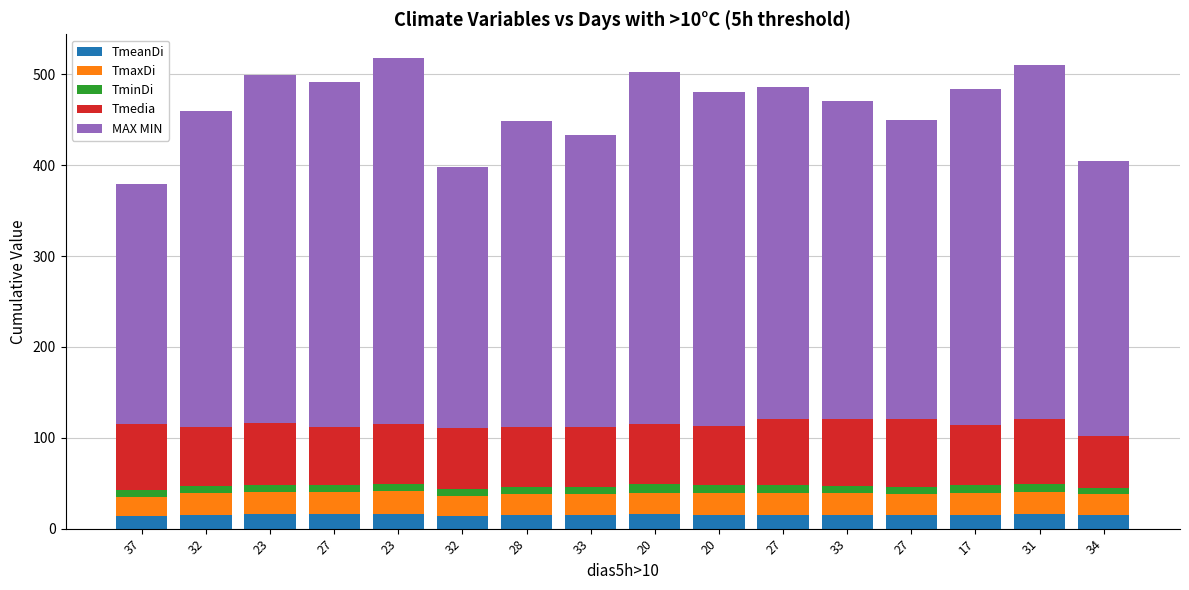

Which series has the largest total across all categories?

MAX MIN